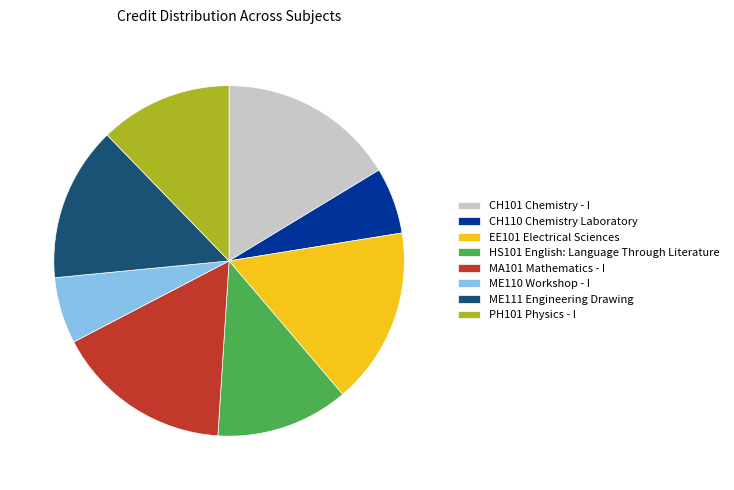

Which has a higher value, EE101 Electrical Sciences or ME111 Engineering Drawing?

EE101 Electrical Sciences